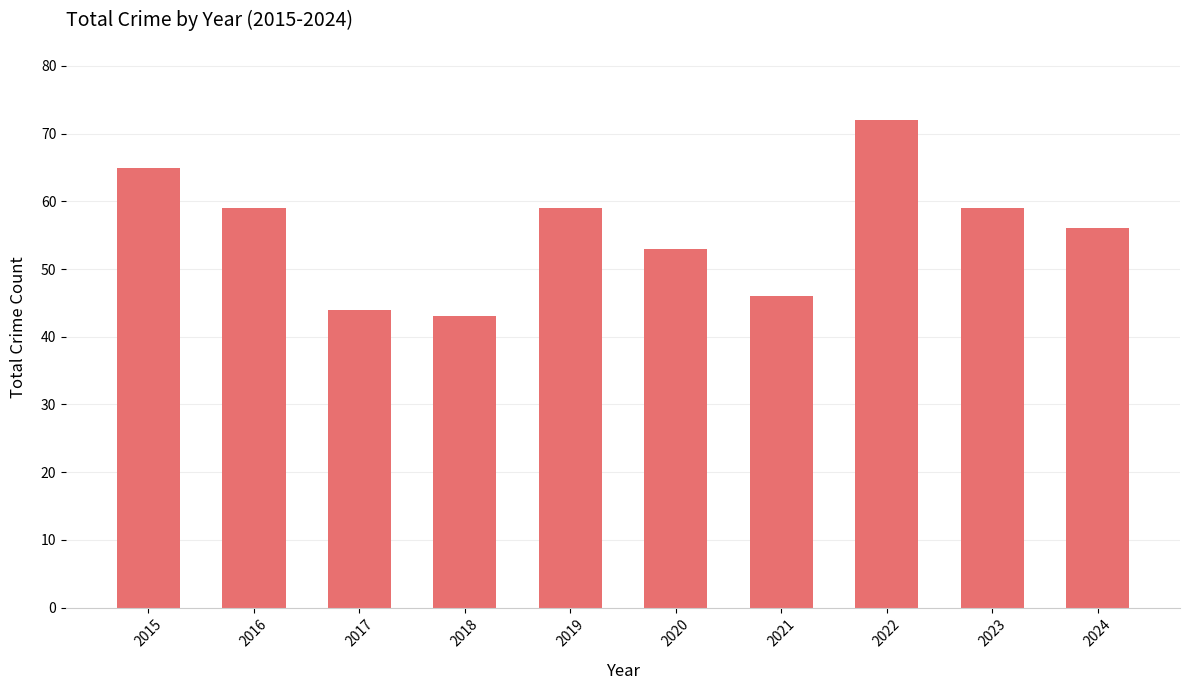

Approximately how many times larger is the value at 2024 compared to 2017?

1.3